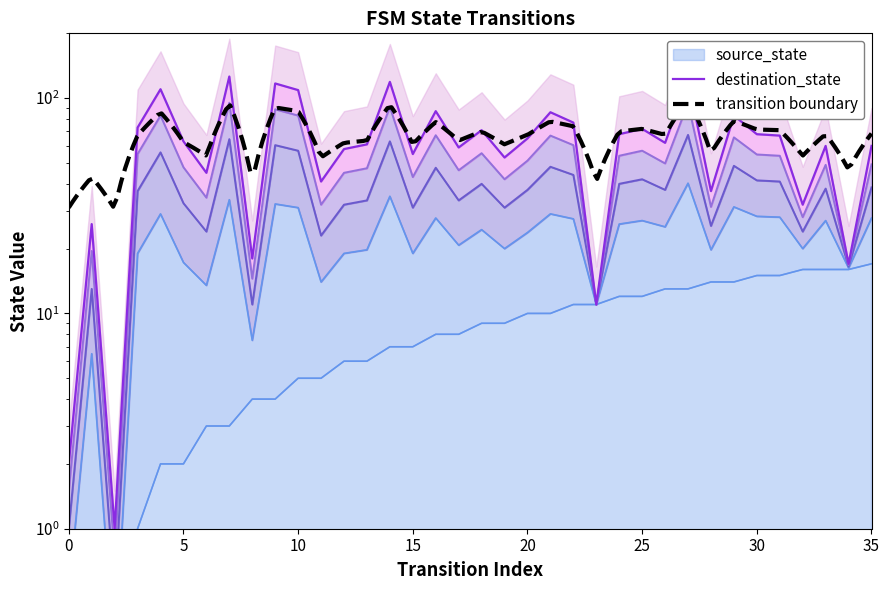

At which label is destination_state closest to 63?

5